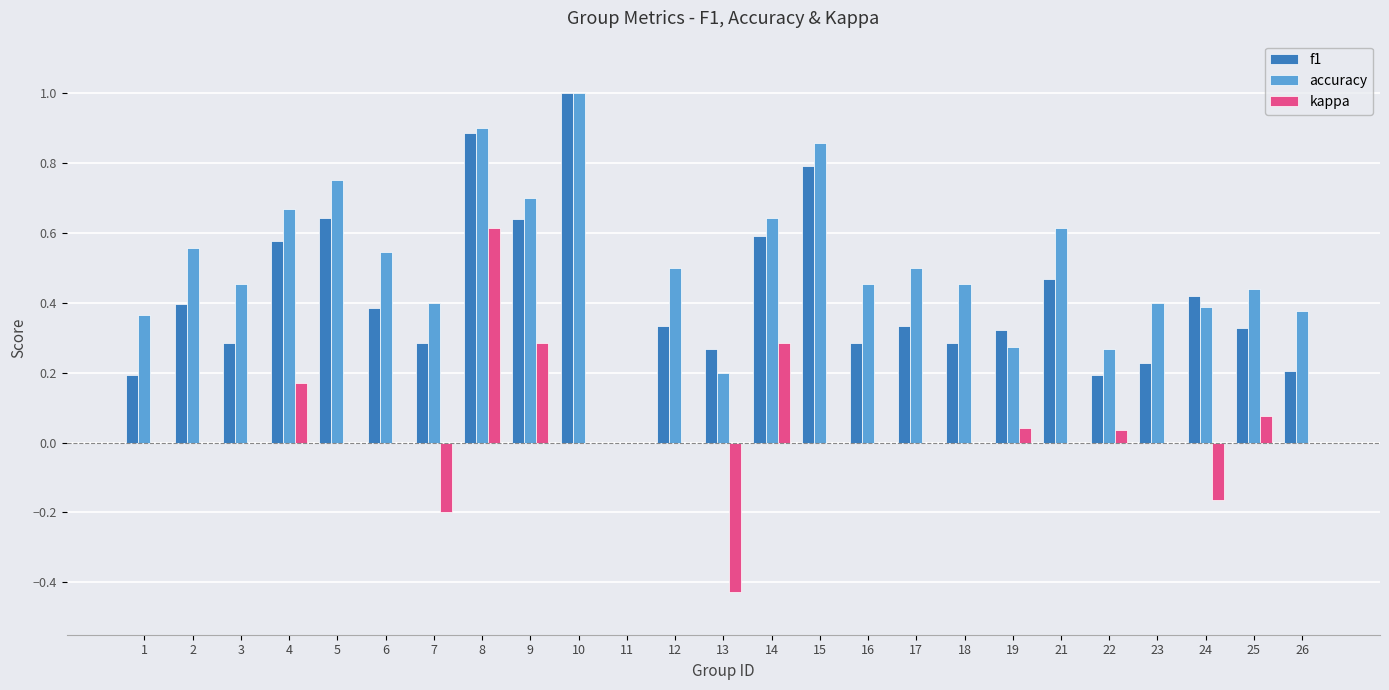

What is the sum of all accuracy values?

12.7